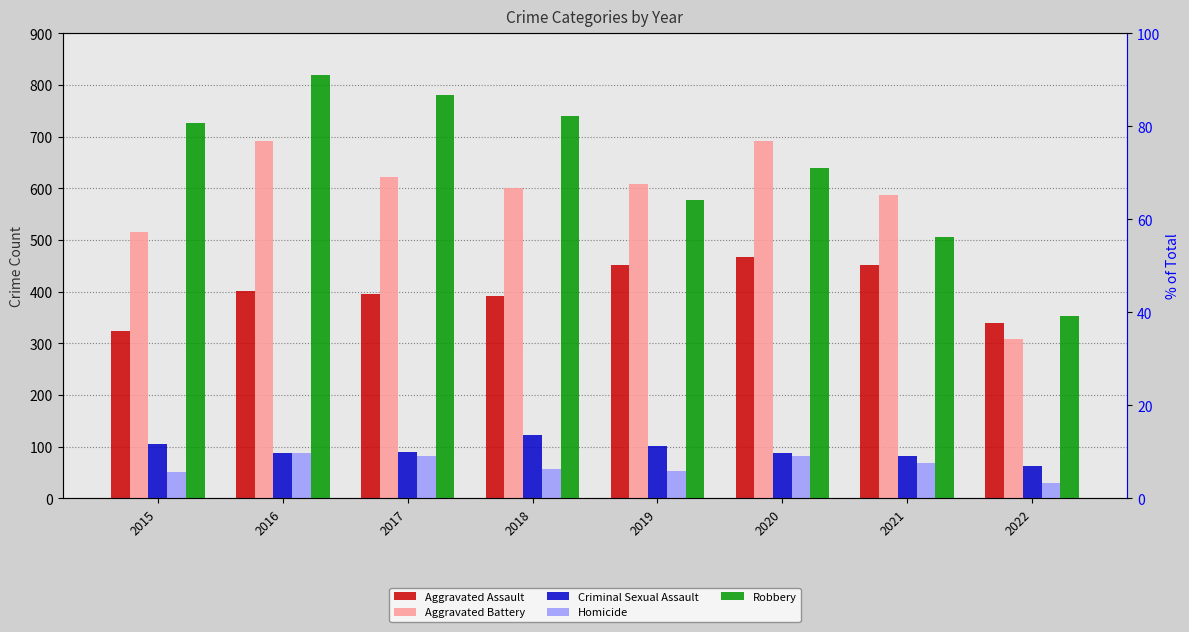

At 2021, list the series in order from smallest to largest.

Homicide, Criminal Sexual Assault, Aggravated Assault, Robbery, Aggravated Battery